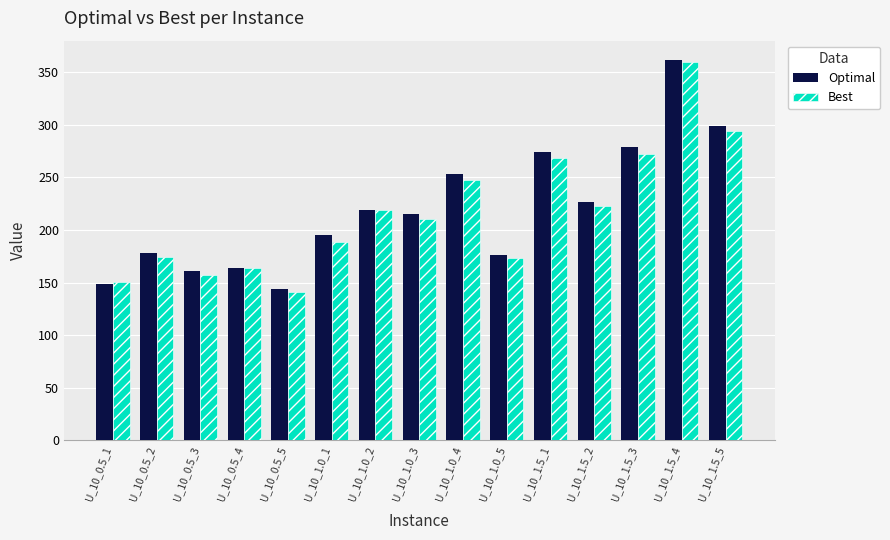

Where is Best nearest to the value 250?

U_10_1.0_4